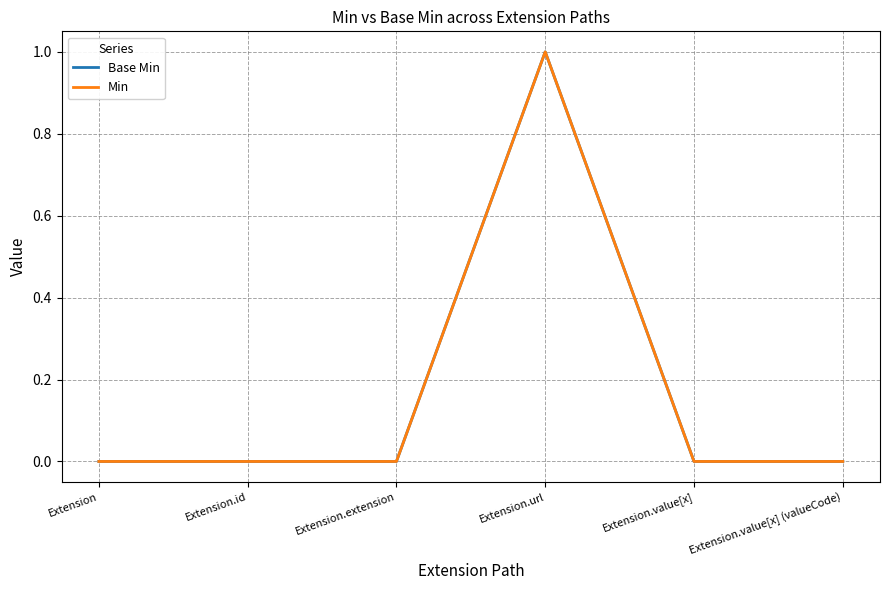

Does the chart display data point markers on the line(s)?

No